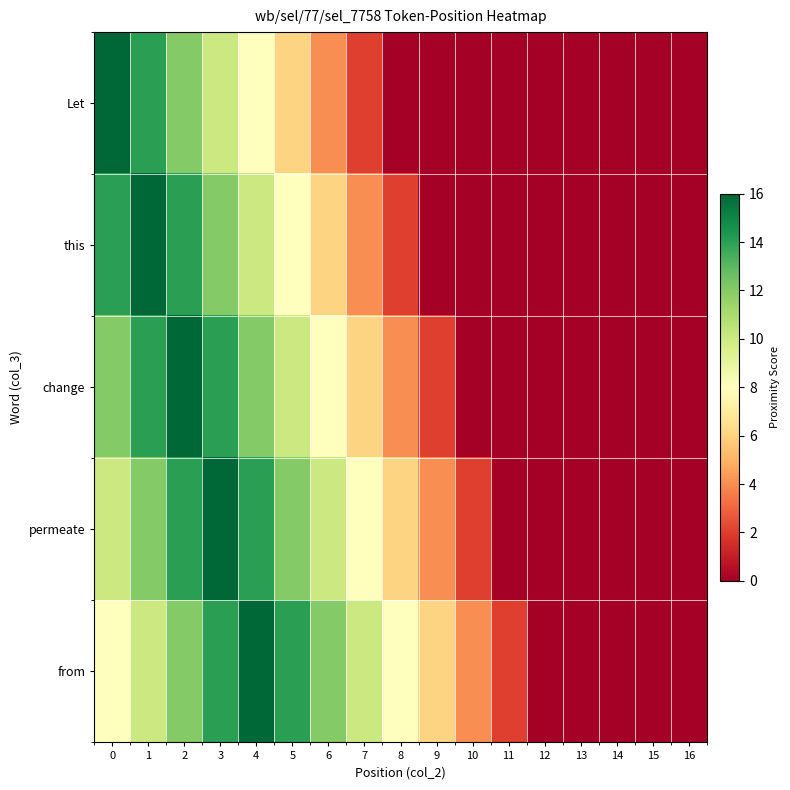

Which series has the widest spread of values?

Let